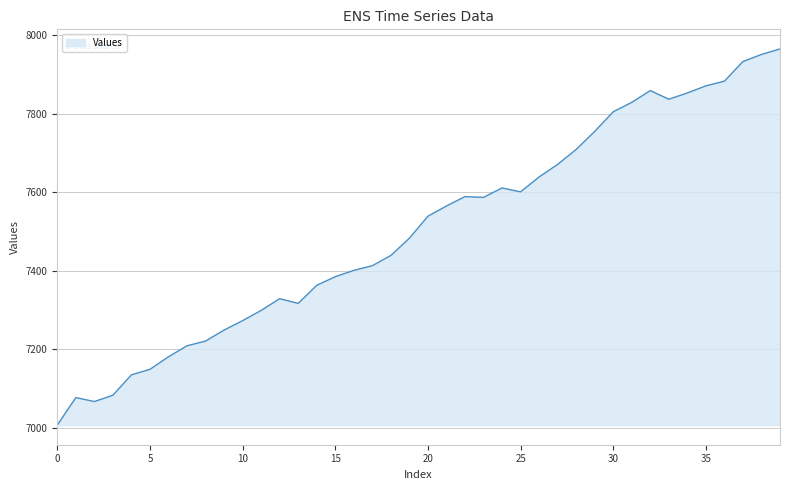

What is the minimum value shown in the chart?

7007